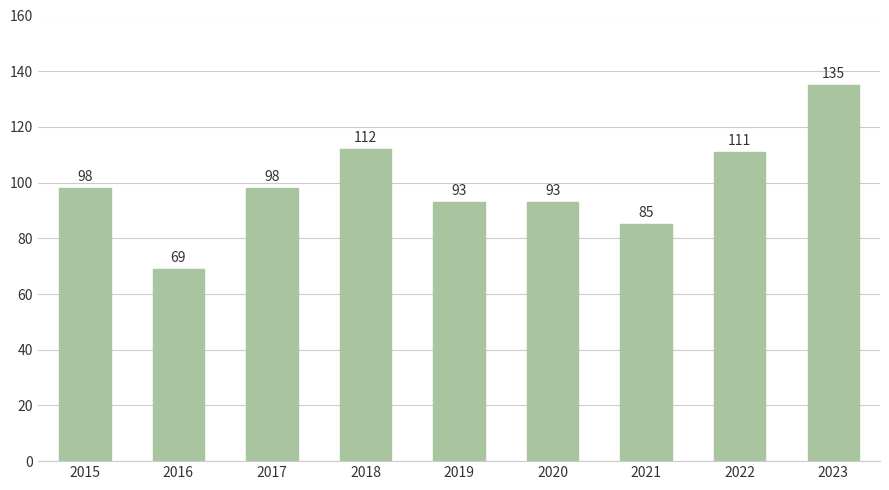

The value at 2019 is 130. True or false?

False